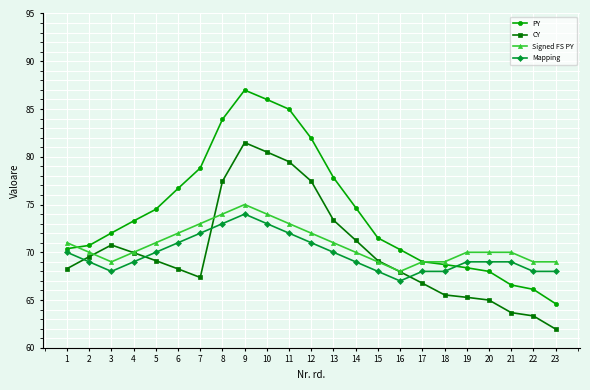

True or false: PY has more than 2 interior local peaks.

False